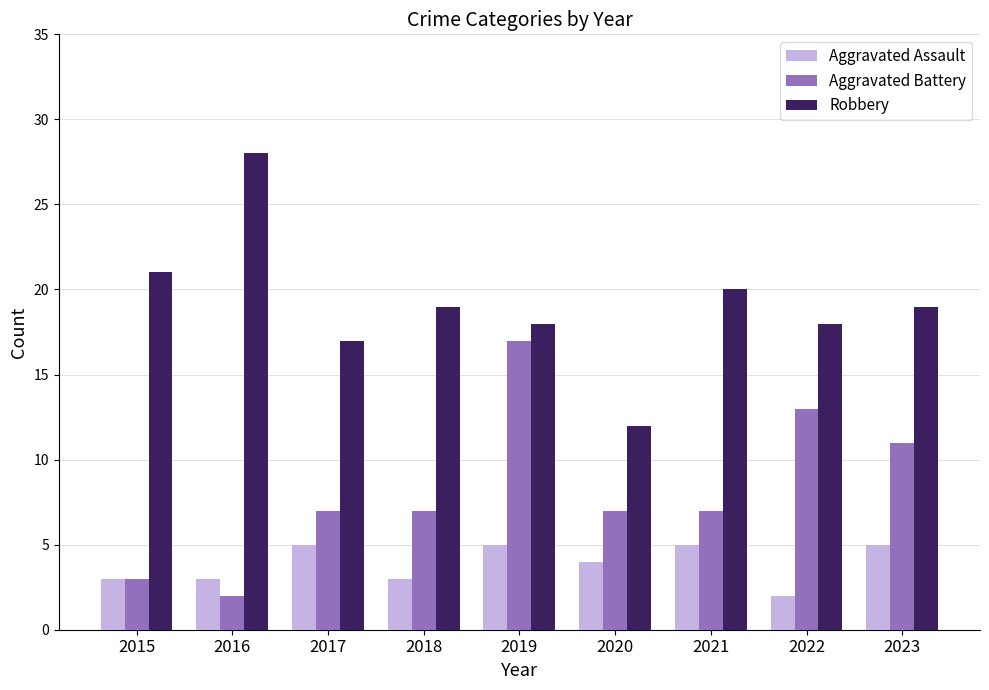

Which category has the highest value across all series?

2016